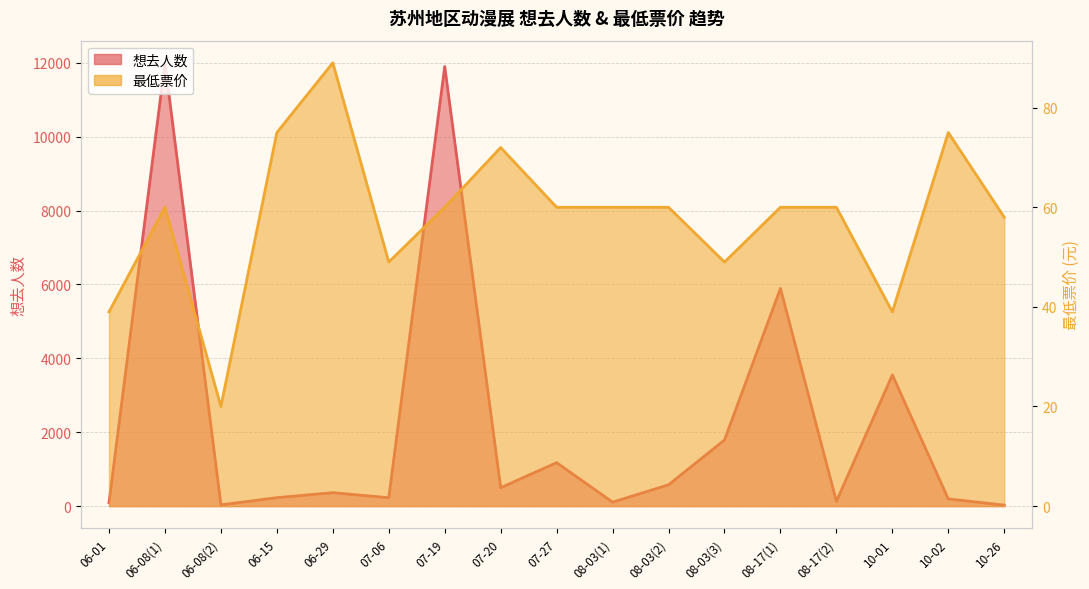

What is the minimum value shown in the chart?

20